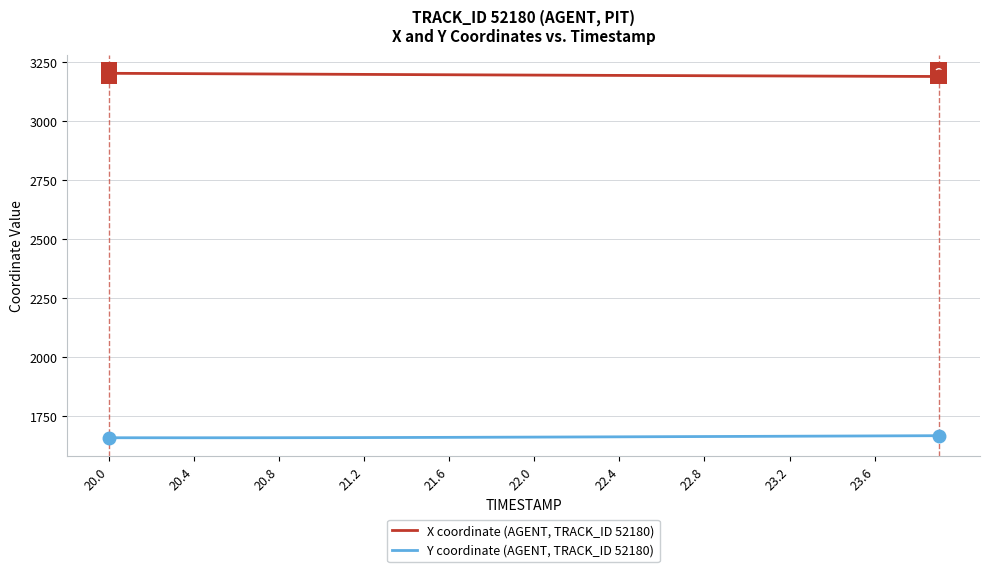

How many distinct data groups are displayed?

2